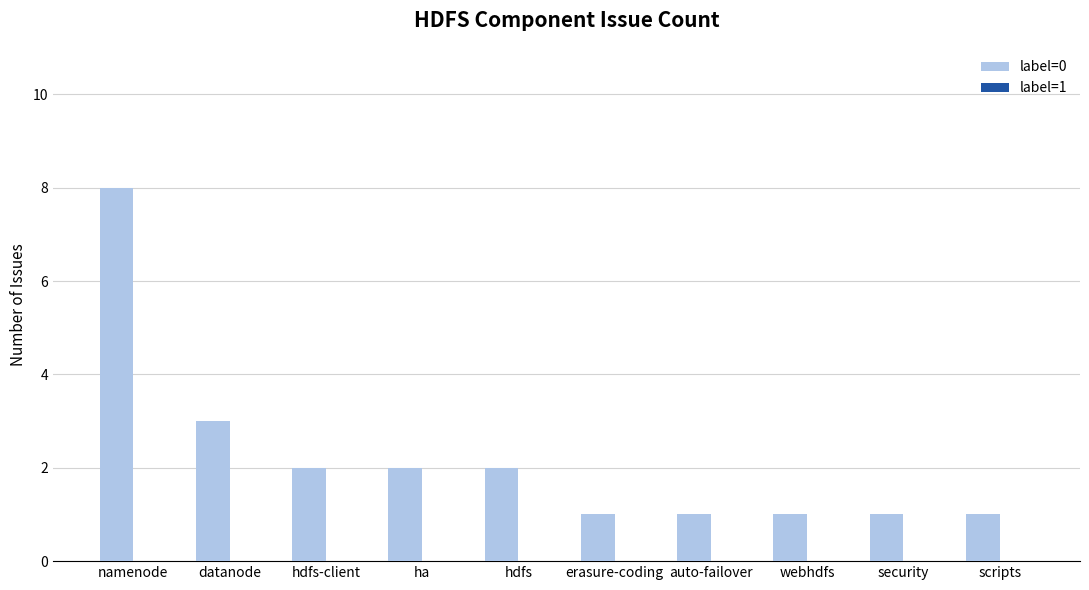

Which has a higher value, hdfs or namenode?

namenode